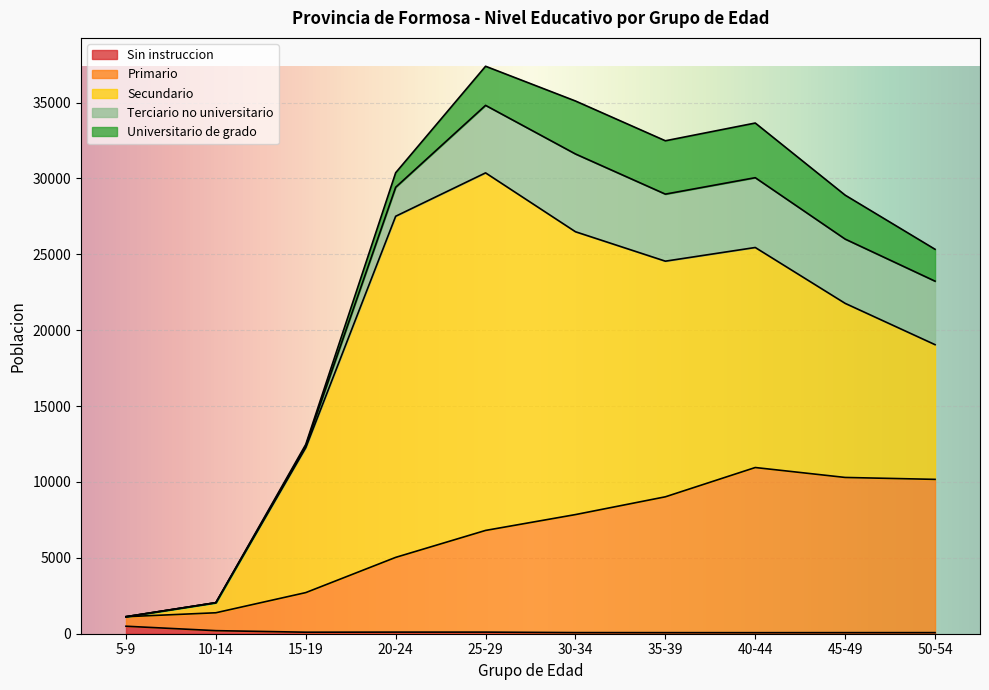

How many distinct data groups are displayed?

5